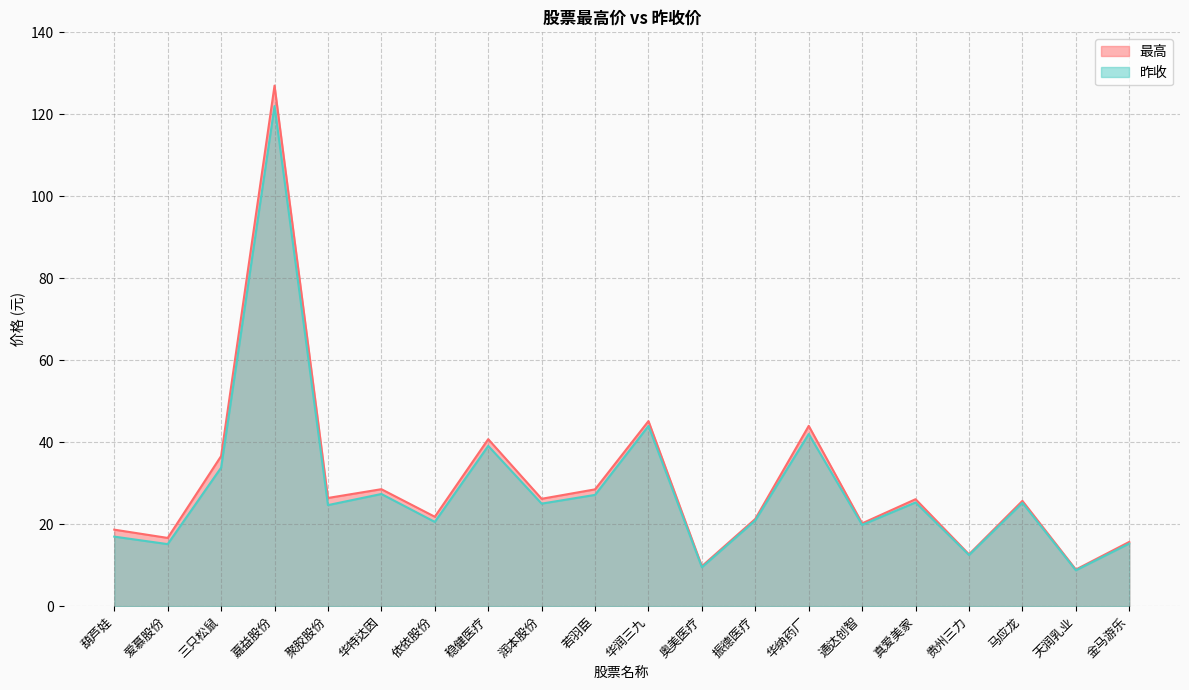

What is the total value across all series at 真爱美家?

51.4